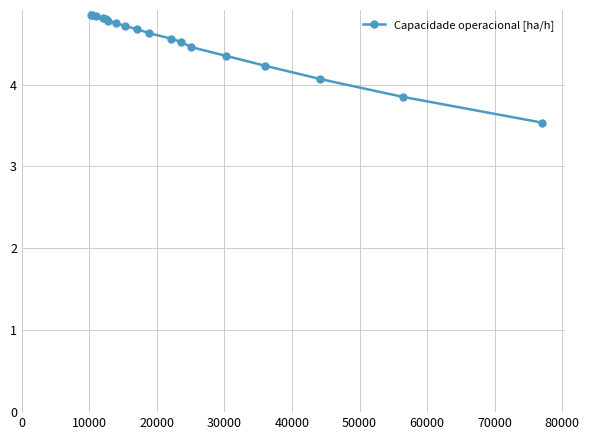

What is the value of the 13th point from the left?

4.5